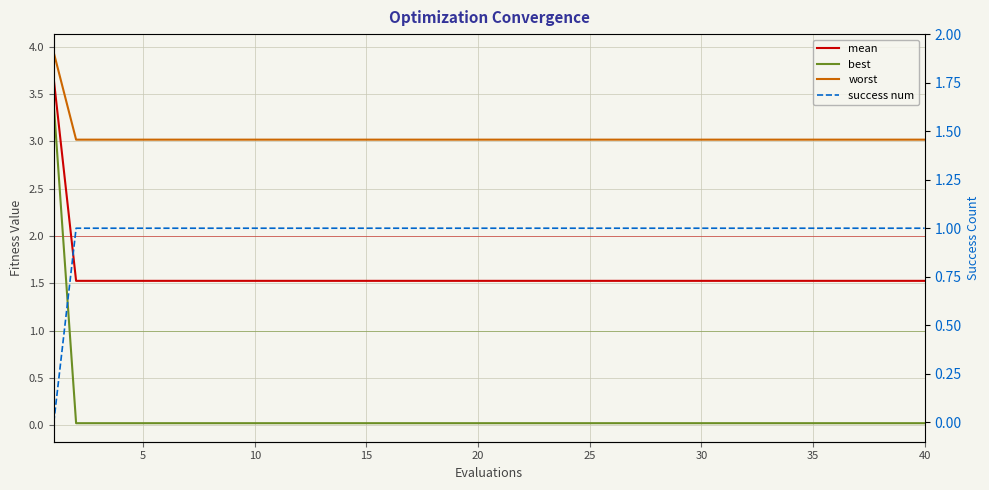

Rank the series by their average value, from highest to lowest.

worst, mean, success num, best